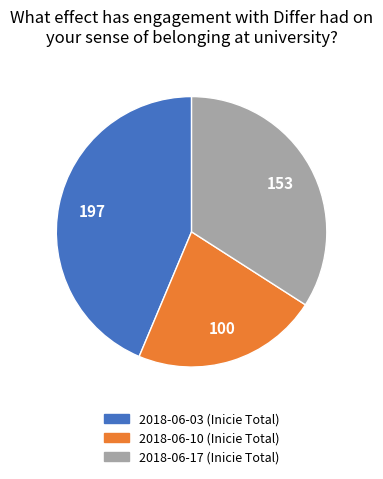

Is there any slice that represents more than half of the pie?

No